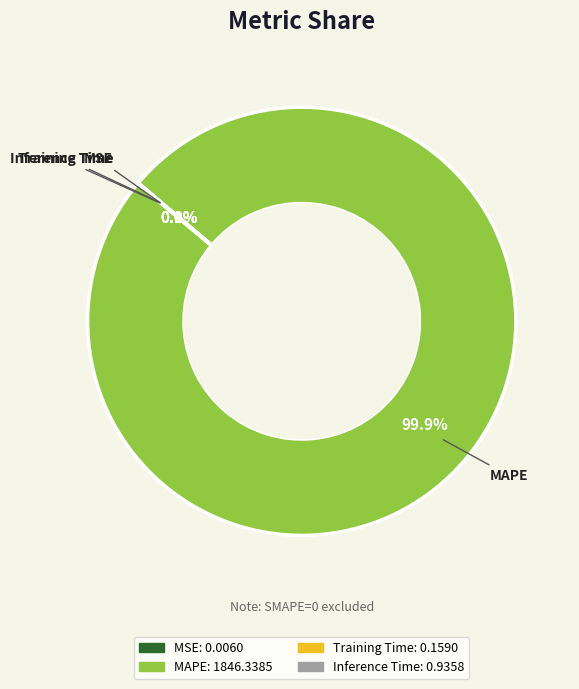

To the nearest percent, what is the difference between the largest and smallest slice percentages?

100%